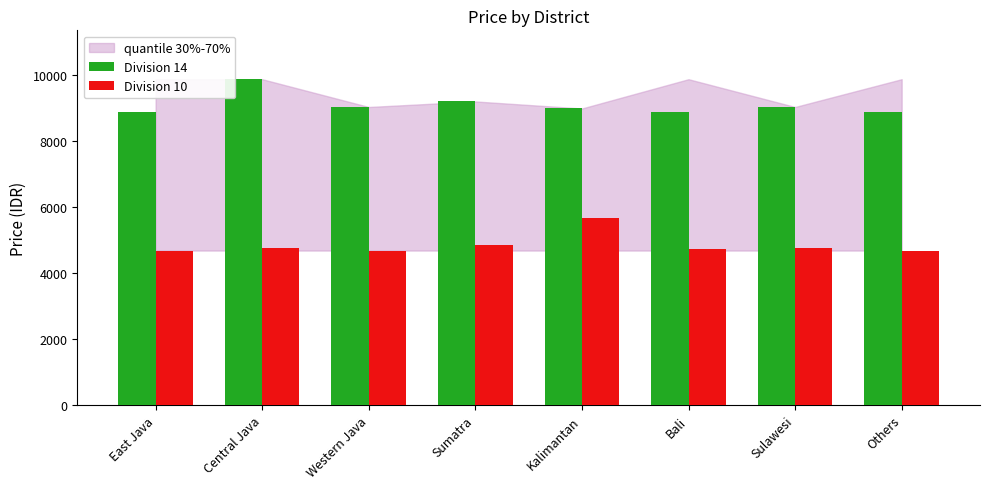

What is the spread (max minus min) of values at Sumatra?

4342.7